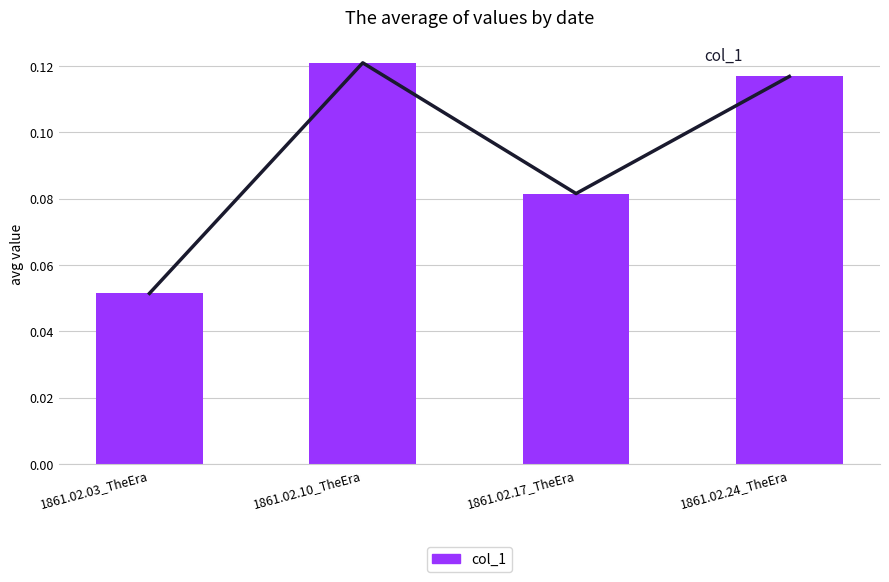

True or false: the data shows 0.0 at 1861.02.17_TheEra.

False